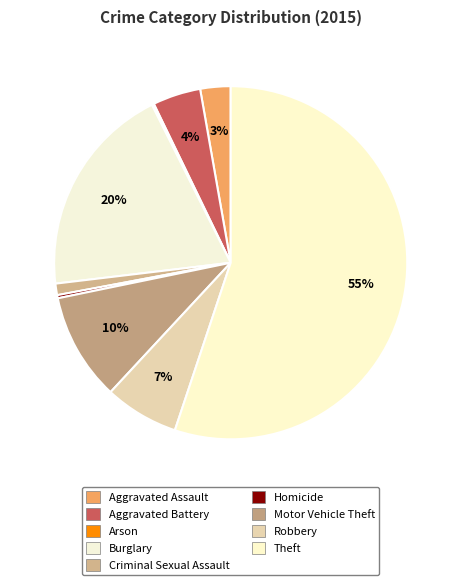

To the nearest percent, what is the difference between the Arson and Aggravated Assault slice percentages?

3%